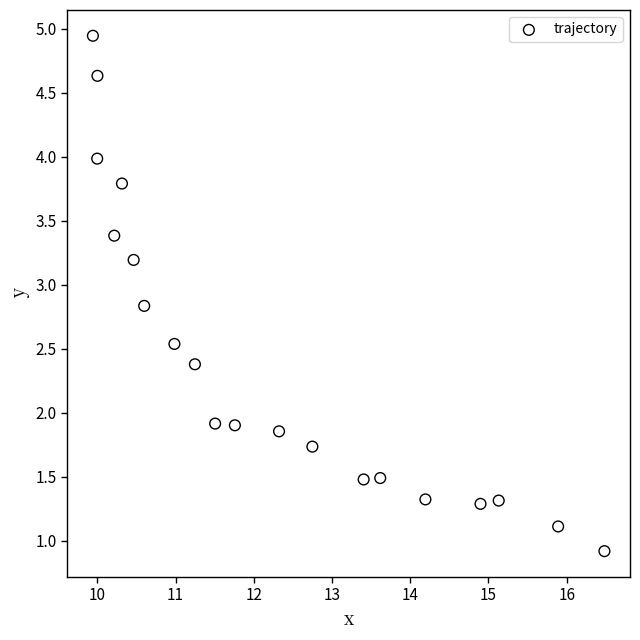

What is the range of Y values (max minus min)?

4.0